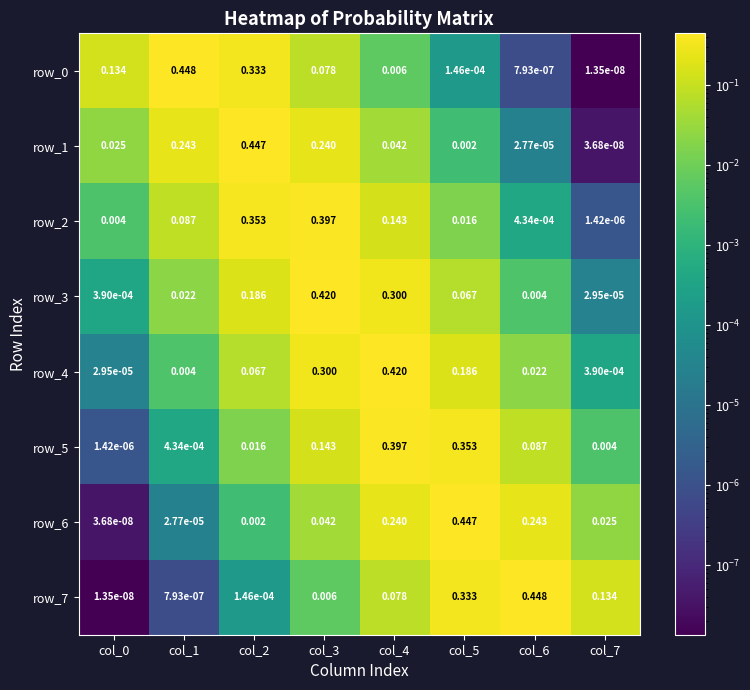

Is the value of row_1 at col_4 greater than the value of row_5 at col_2?

Yes